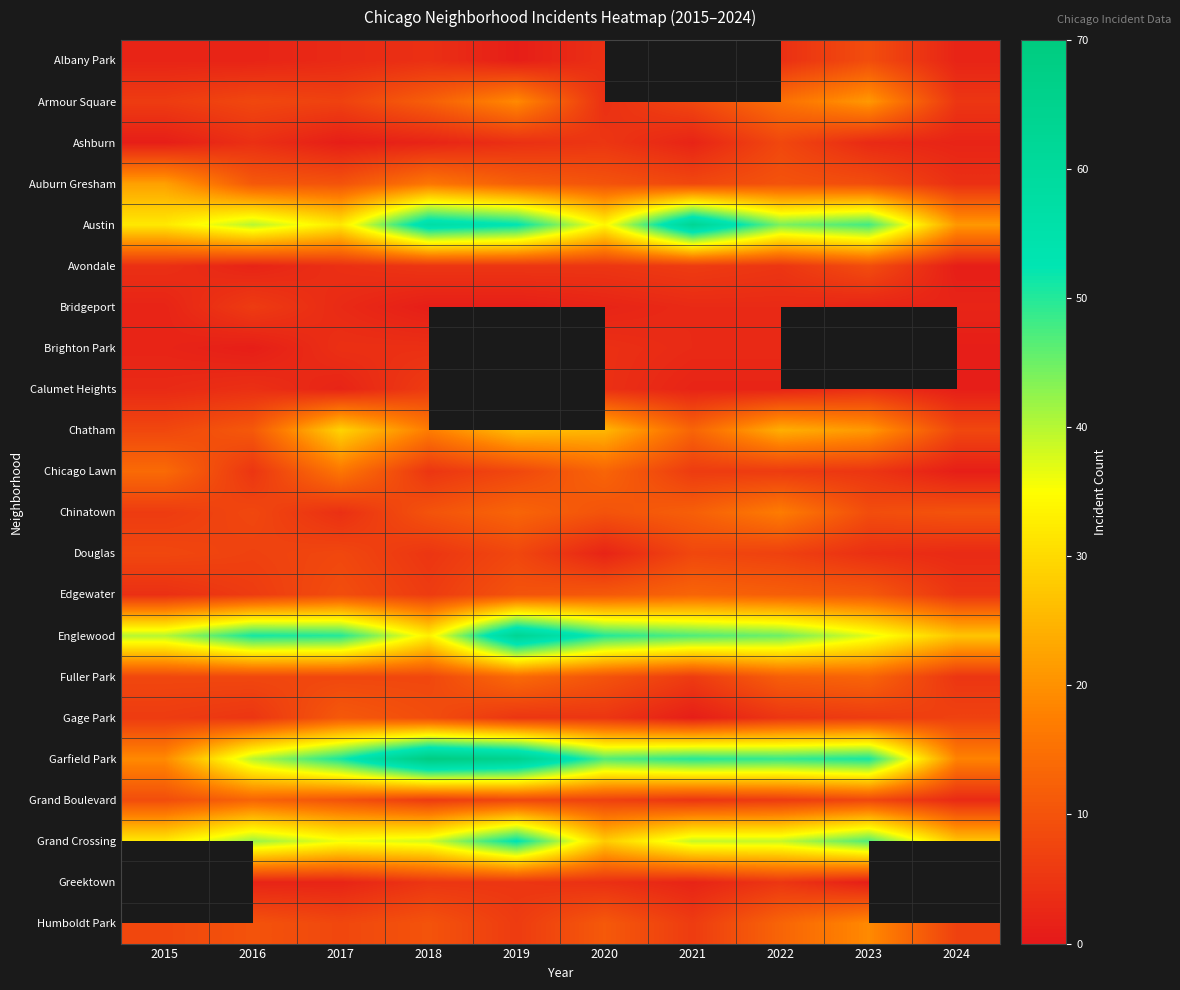

Which category has the lowest value in the Austin series?

2024